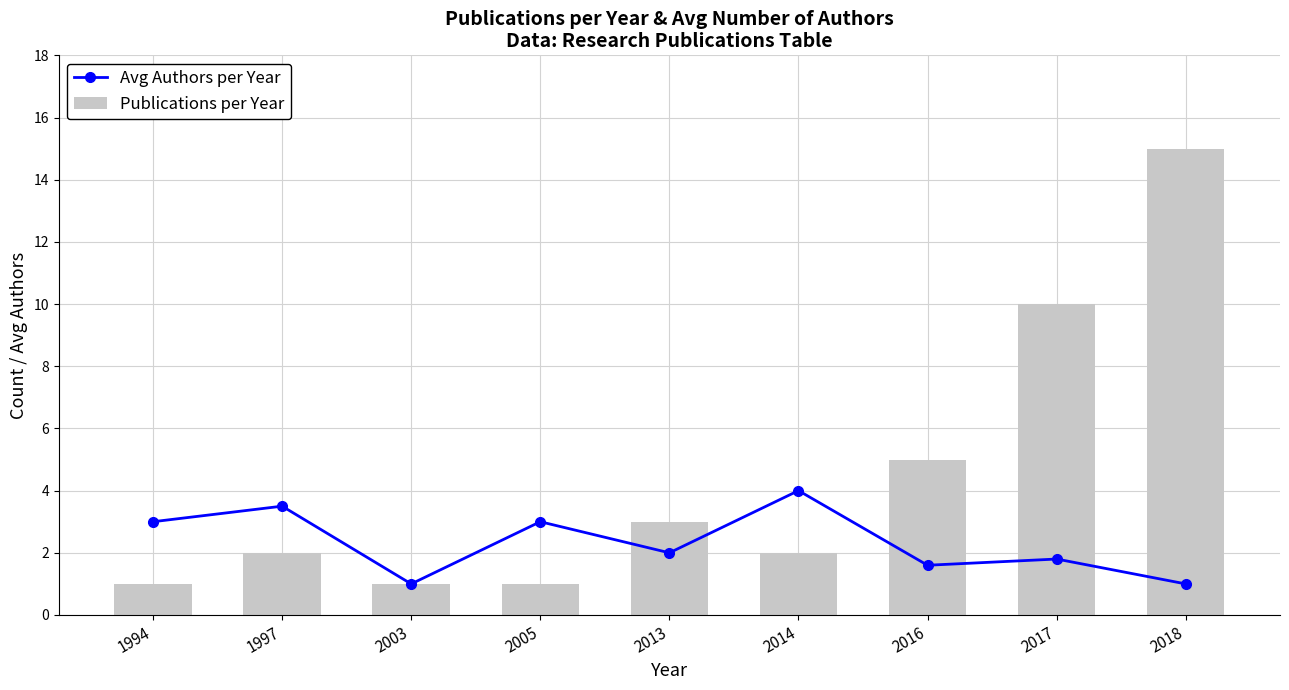

Where does the Avg Authors per Year series first go above 2?

1994